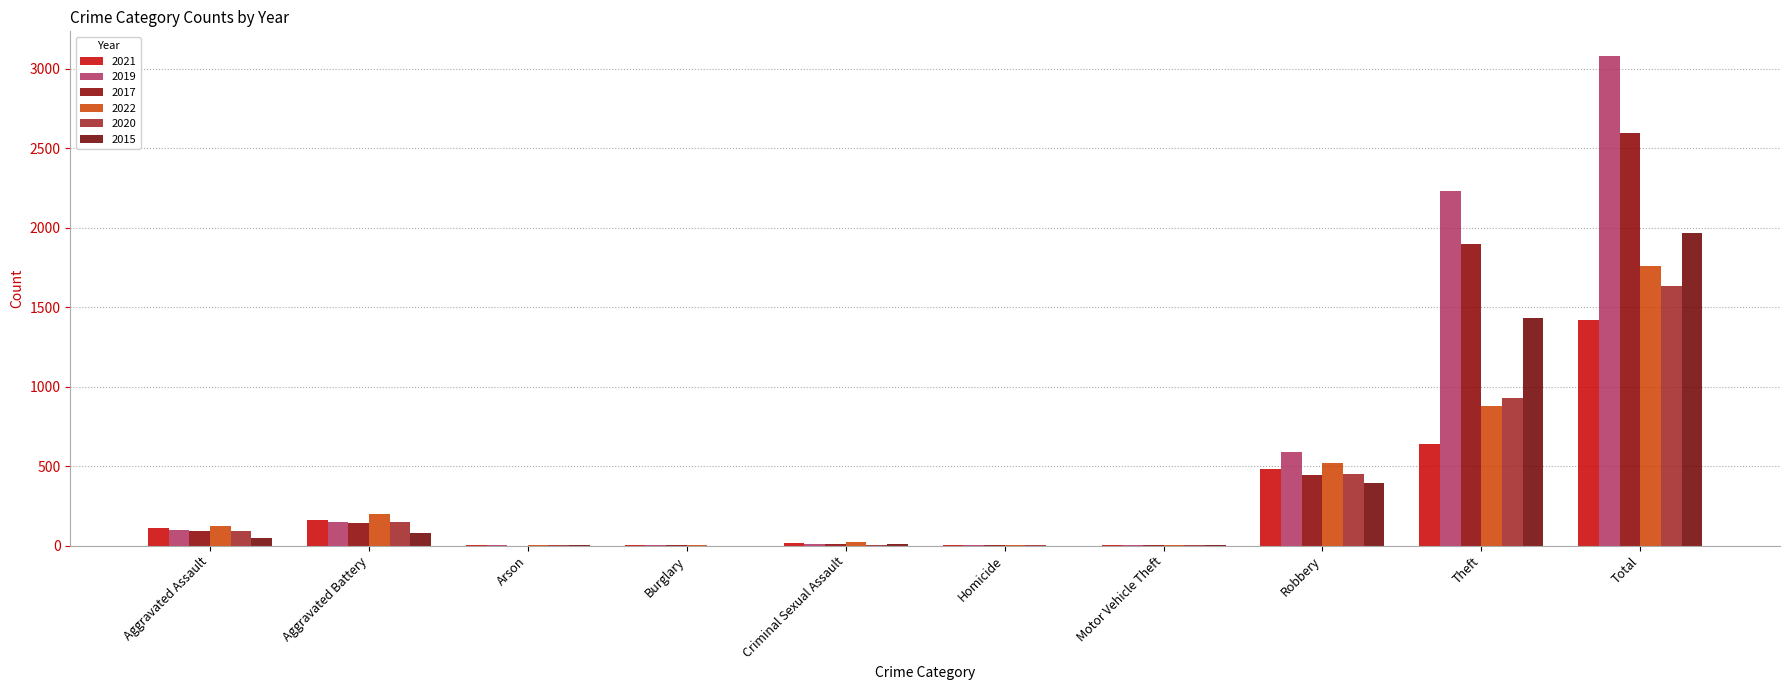

Is the value of 2019 at Burglary greater than the value of 2015 at Arson?

No